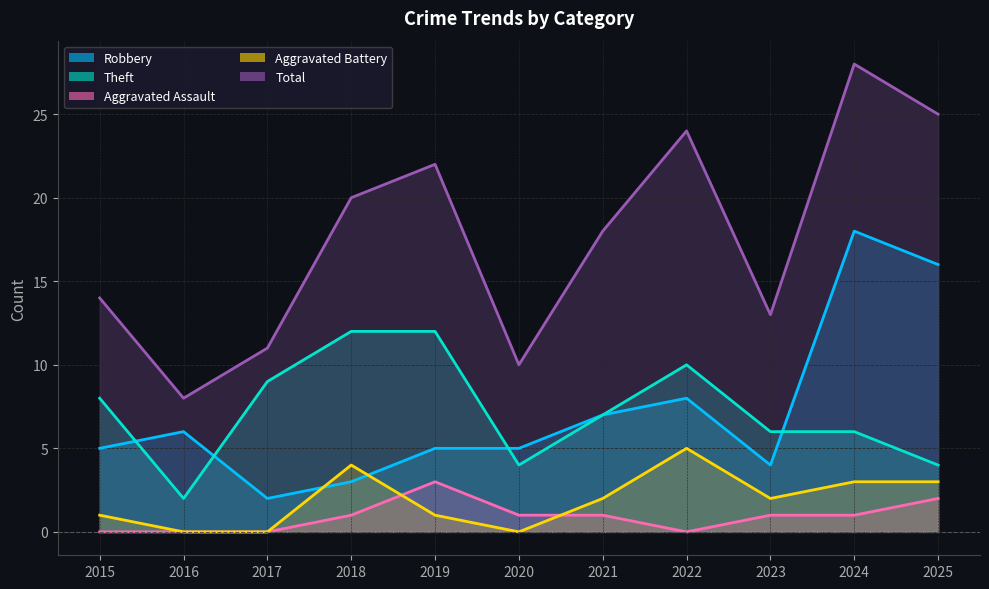

What is the total value across all series at 2016?

16